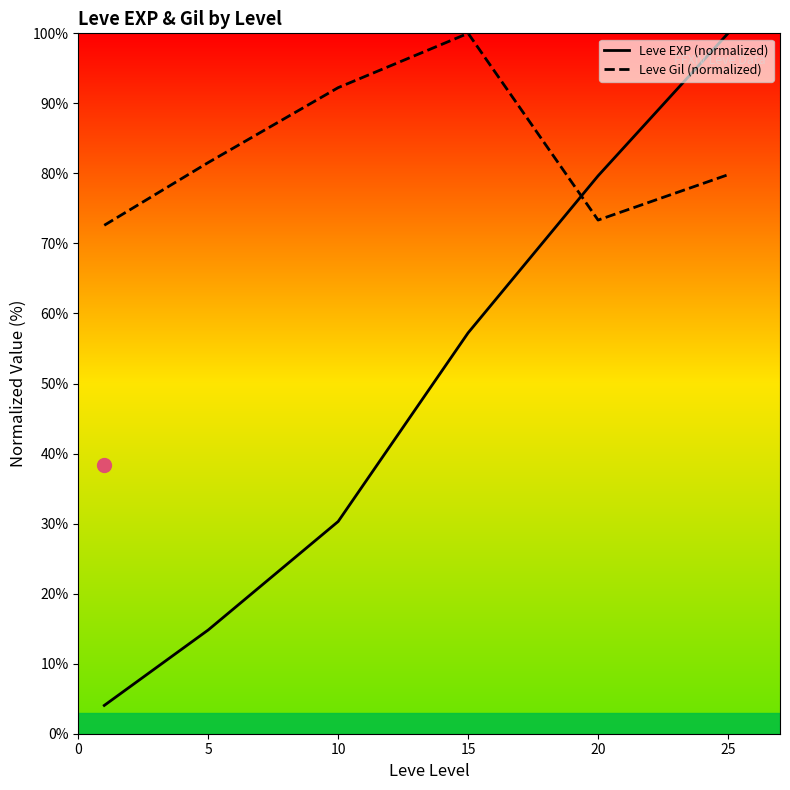

At which category is the sum across all series the highest?

25